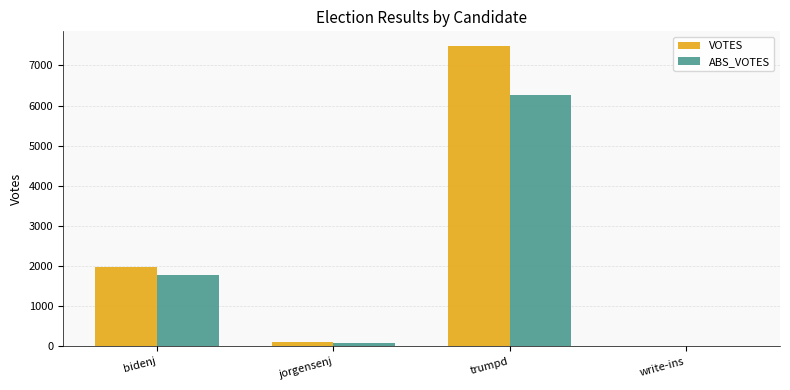

Reading left to right, what are all the values shown in this chart?

VOTES: 1984	110	7474	6
ABS_VOTES: 1785	82	6267	0